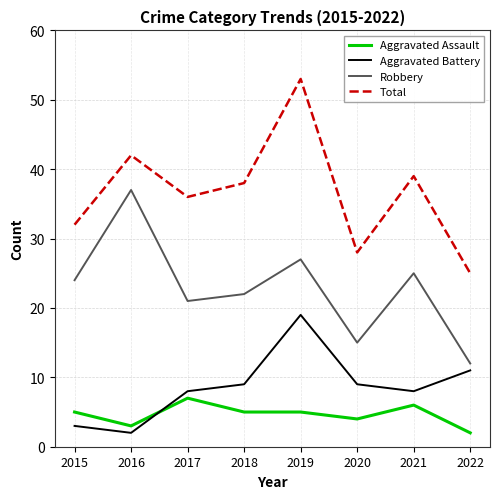

Between which two adjacent categories do Aggravated Assault and Aggravated Battery first intersect?

2016 and 2017